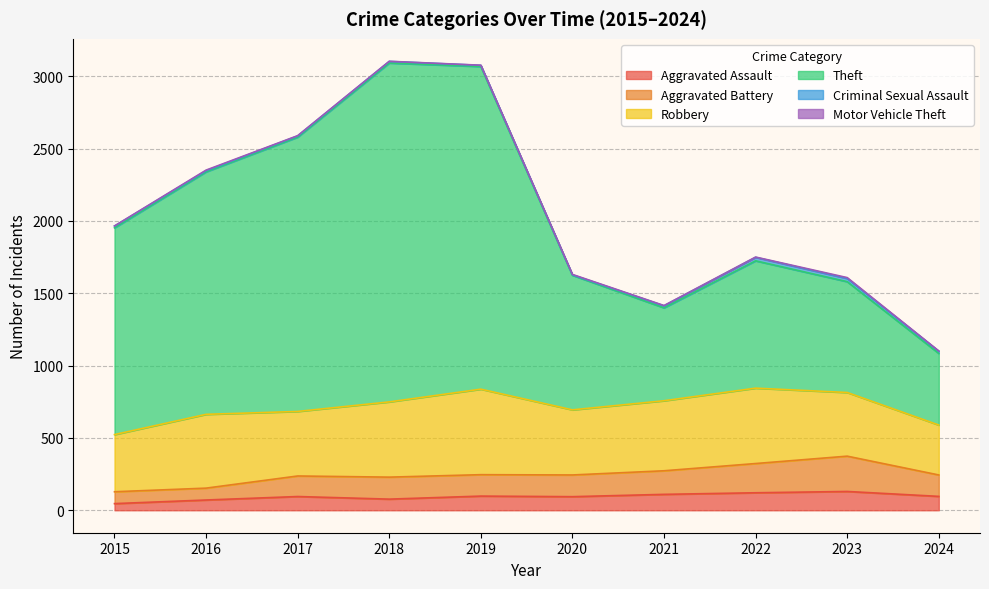

What is the highest value of the Aggravated Assault series?

130